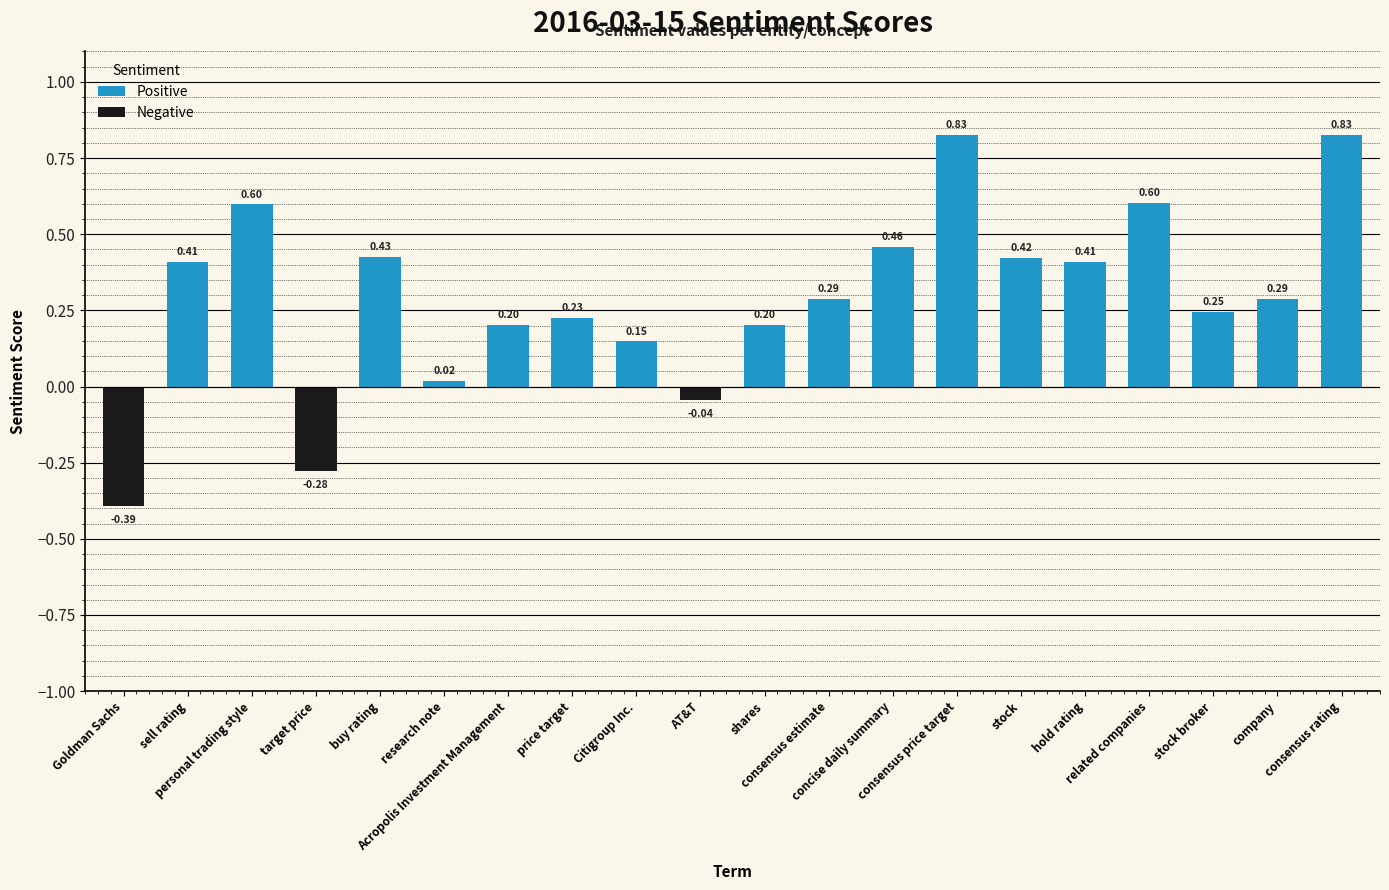

How many categories are shown in the chart?

20